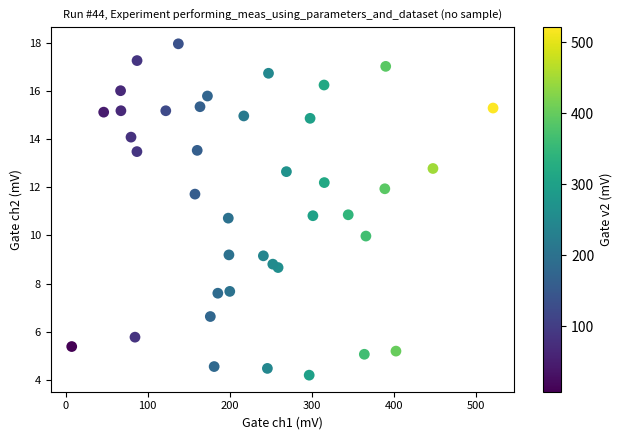

What is the range of X values (max minus min)?

513.4